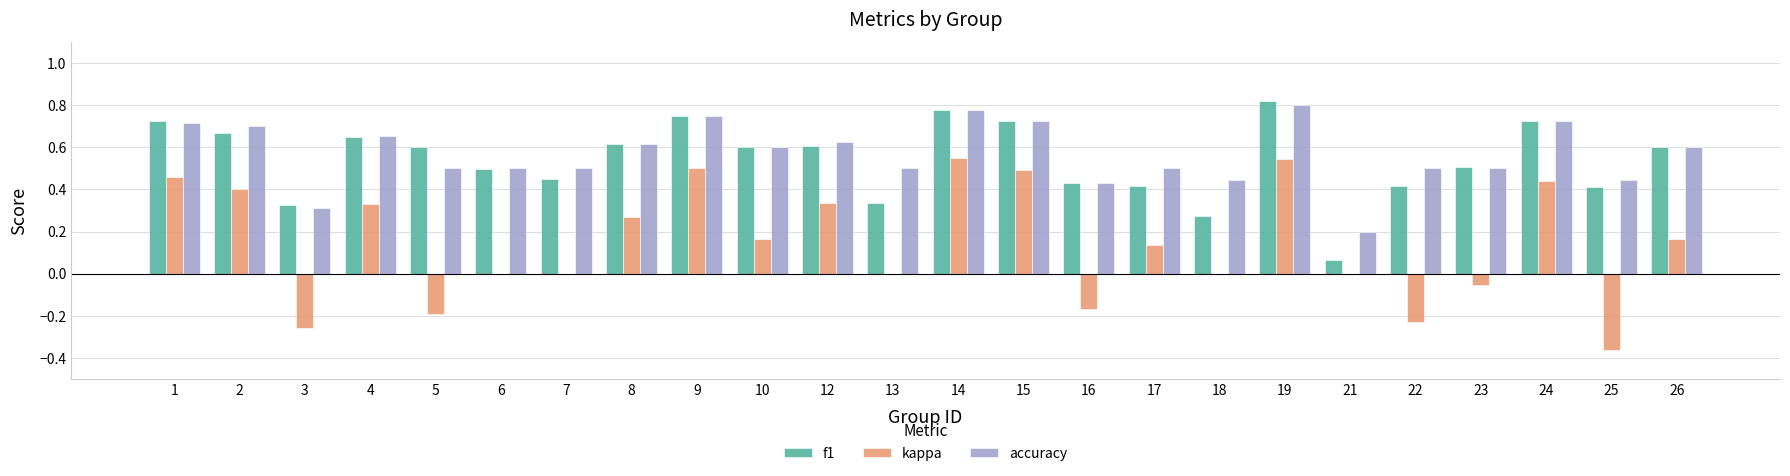

Which series changed the most between 17 and 21?

f1